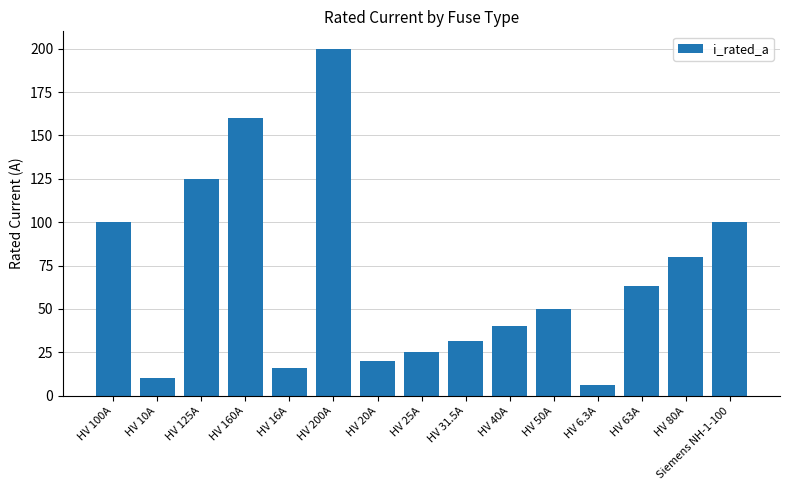

Which label corresponds to the smallest value in the chart?

HV 6.3A